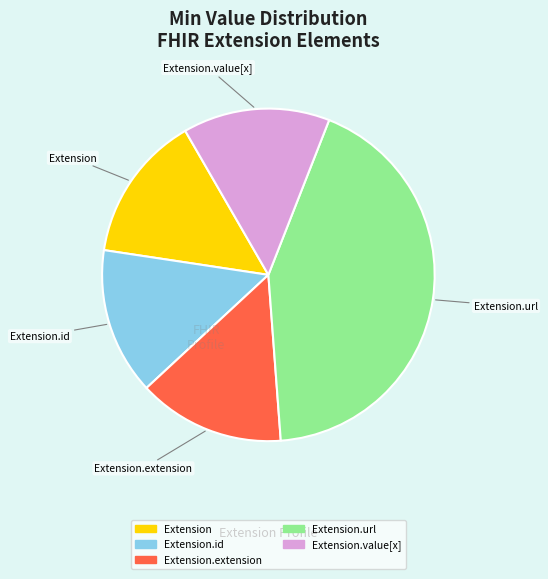

Is there a majority slice in this chart?

No